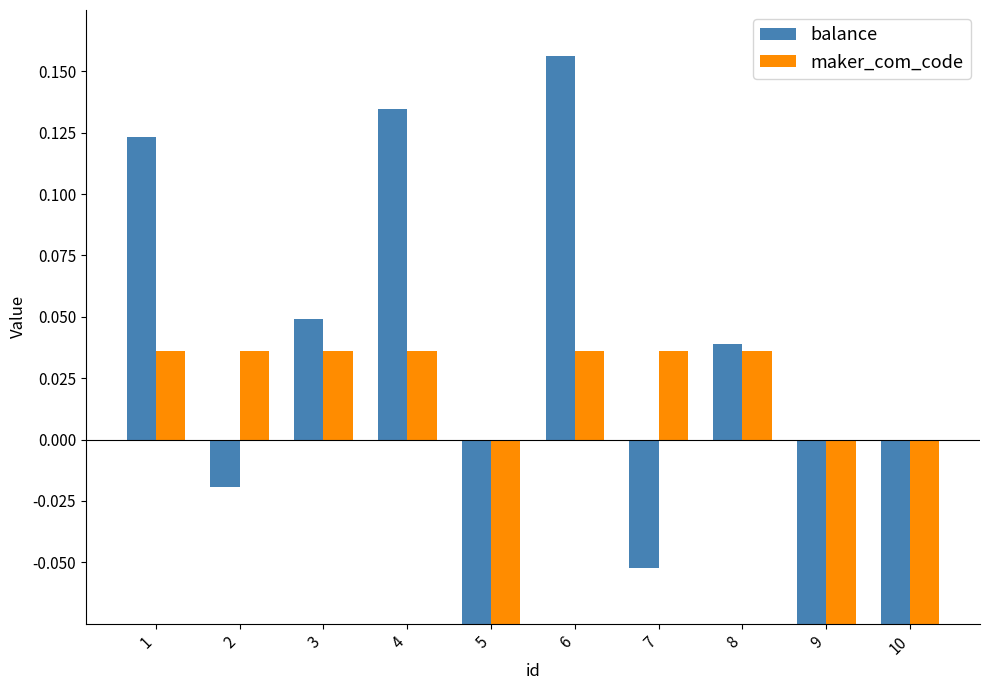

Reading left to right, extract all data points from this chart.

balance: 0.1	-0.0	0.0	0.1	-0.1	0.2	-0.1	0.0	-0.1	-0.1
maker_com_code: 0.0	0.0	0.0	0.0	-0.1	0.0	0.0	0.0	-0.1	-0.1